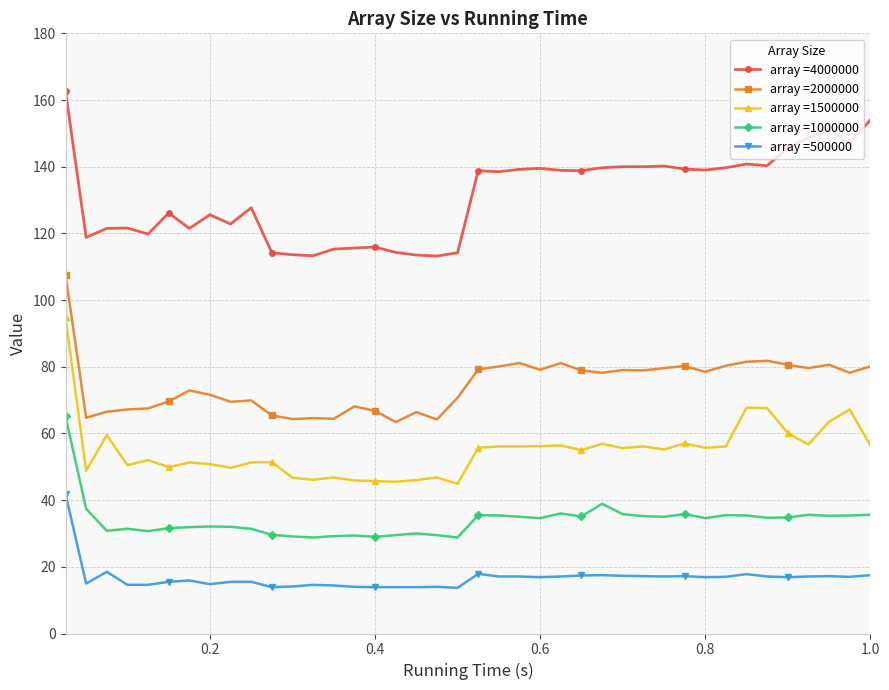

What is the greatest value displayed?

162.7